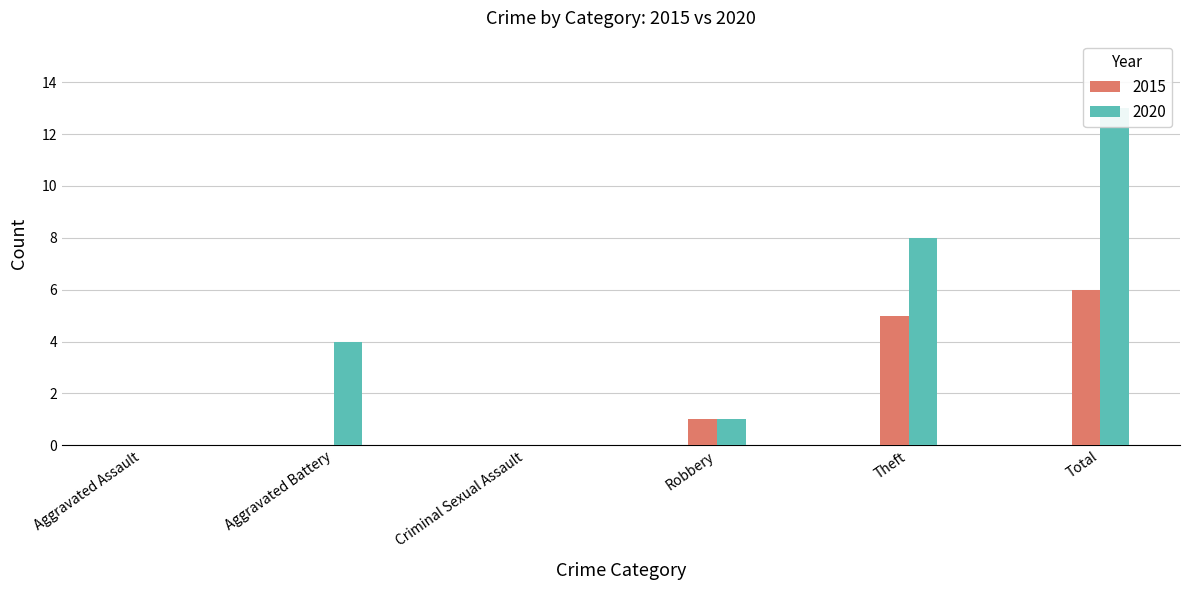

The 2015 series shows -3 at Criminal Sexual Assault. True or false?

False